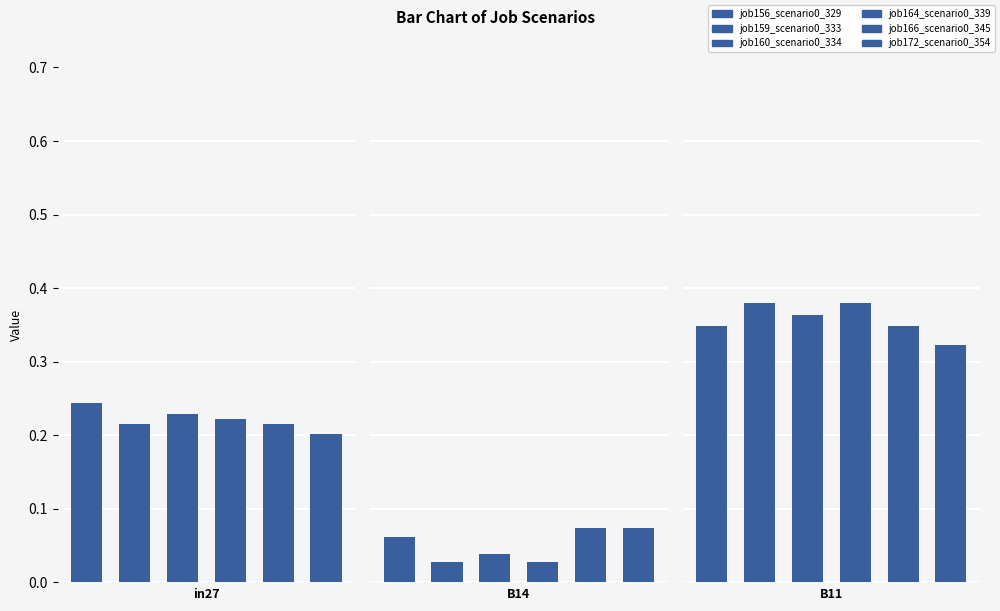

What is the sum of all B14 values?

0.3